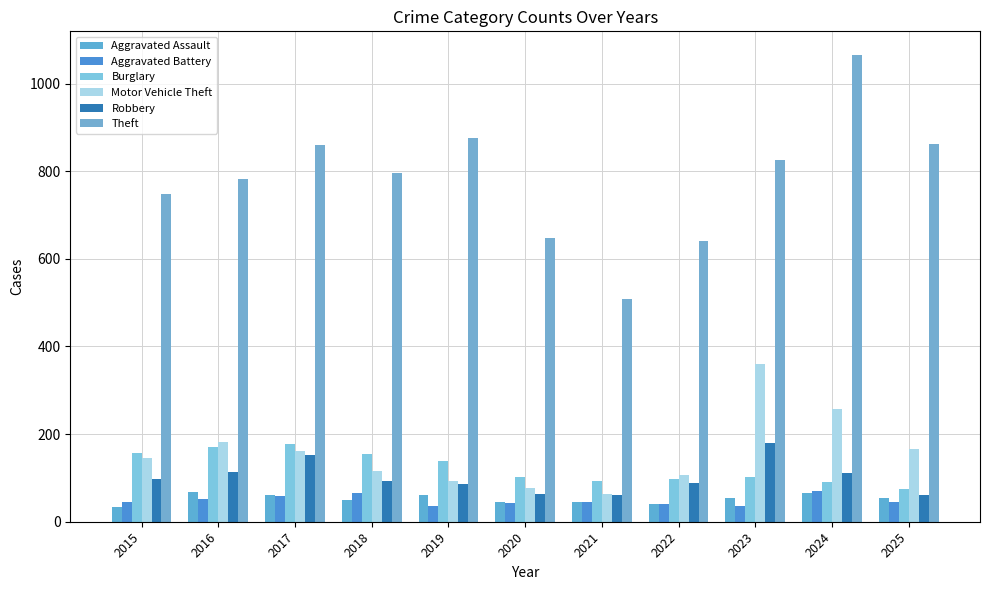

The Motor Vehicle Theft series shows 182 at 2016. True or false?

True